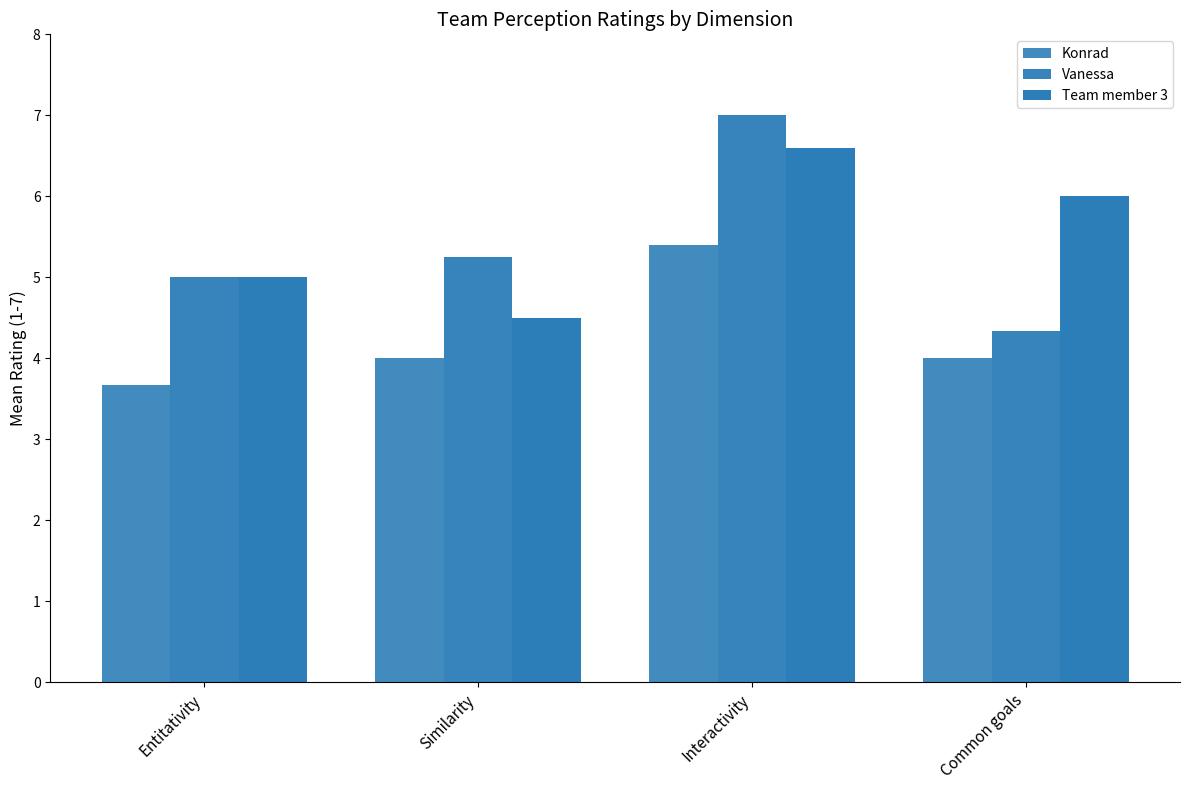

Which category has the highest value in the Vanessa series?

Interactivity